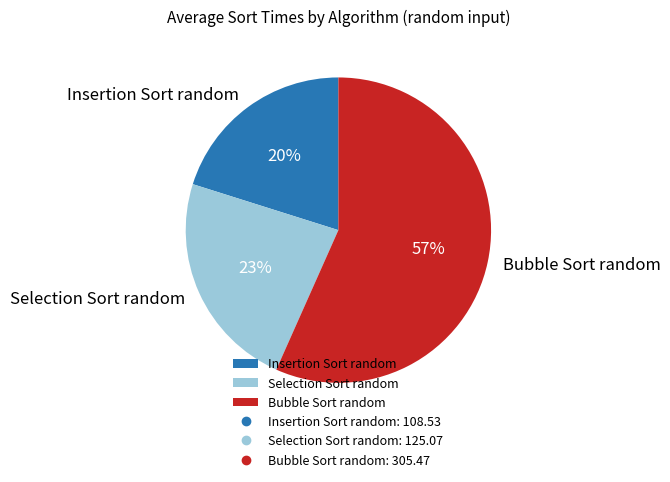

Rank the categories by value from highest to lowest.

Bubble Sort random, Selection Sort random, Insertion Sort random